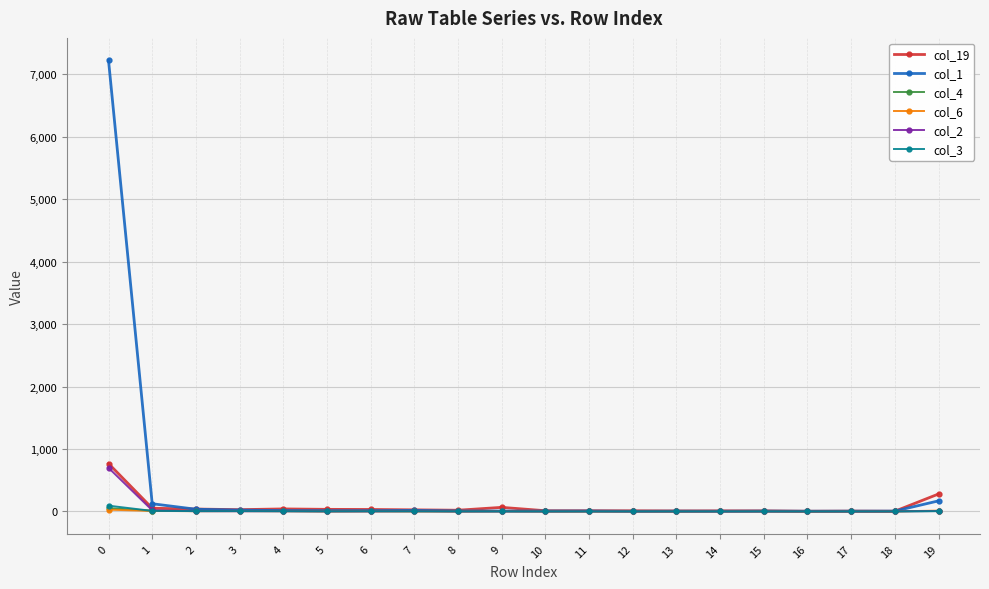

Which series has the widest spread of values?

col_1